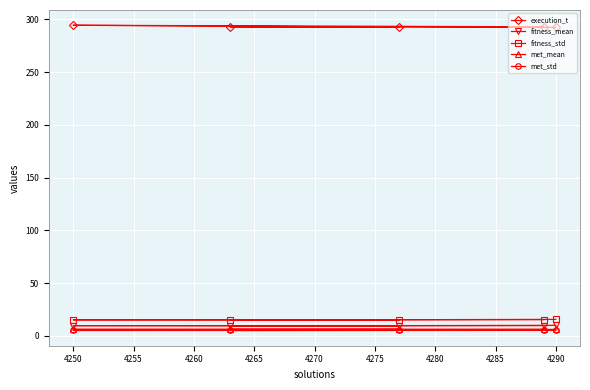

At how many categories does at least one series exceed 258?

5